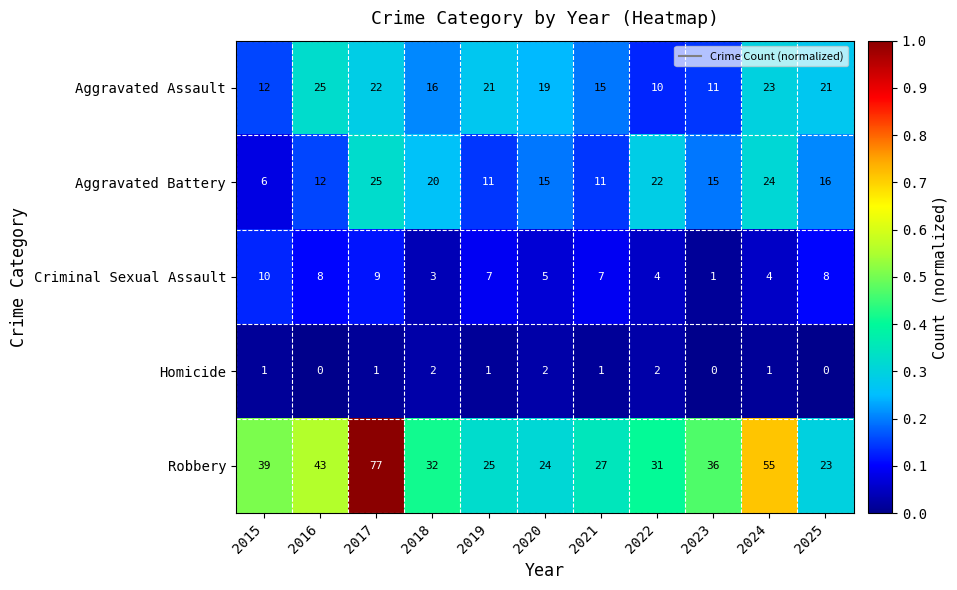

True or false: Aggravated Battery has a value of 4 at 2016.

False